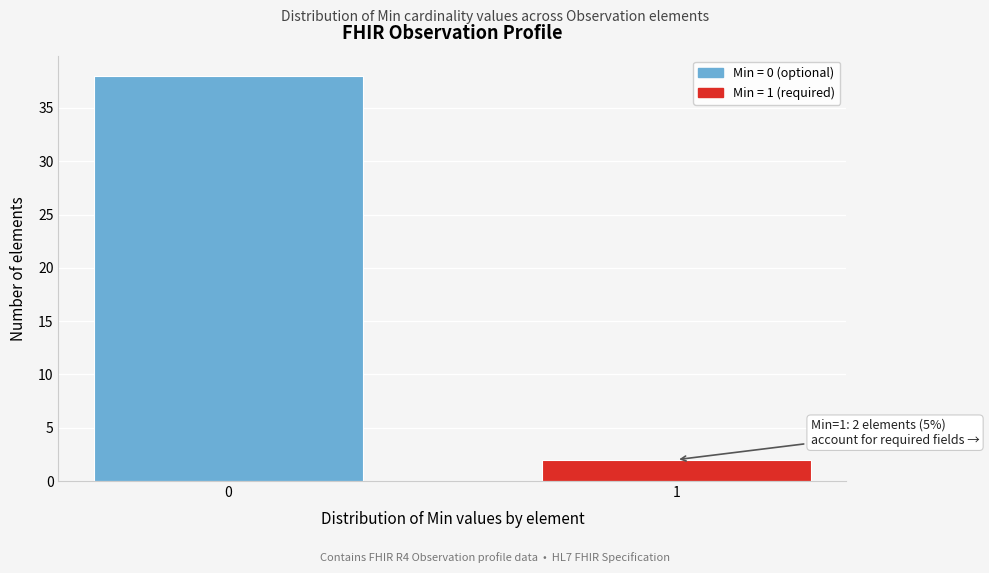

Reading right to left, extract all data points from this chart.

1=2	0=38